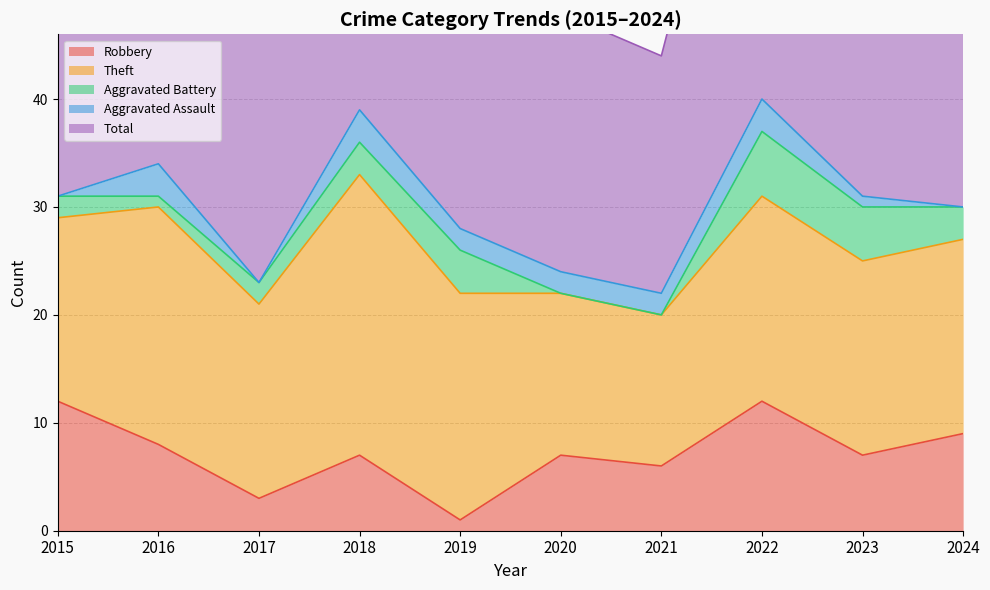

What is the approximate value of Aggravated Battery at 2024?

3